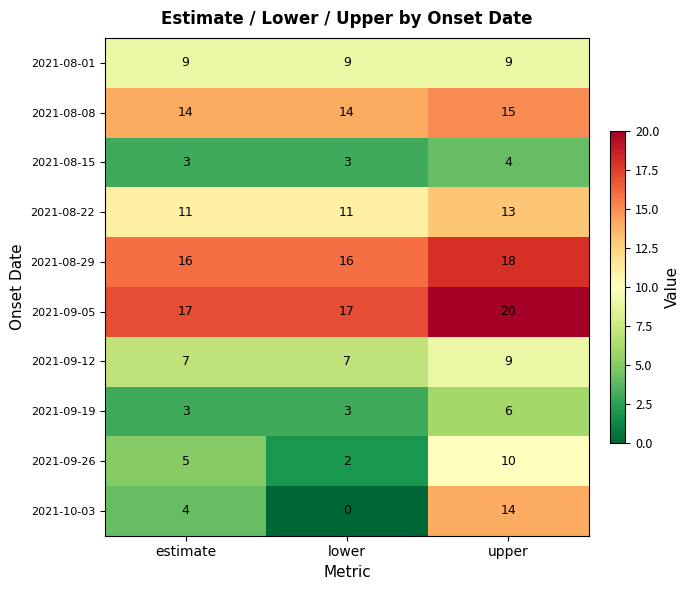

Reading right to left, list all the values displayed in this chart.

2021-08-01: 9	9	9
2021-08-08: 15	14	14
2021-08-15: 4	3	3
2021-08-22: 13	11	11
2021-08-29: 18	16	16
2021-09-05: 20	17	17
2021-09-12: 9	7	7
2021-09-19: 6	3	3
2021-09-26: 10	2	5
2021-10-03: 14	0	4